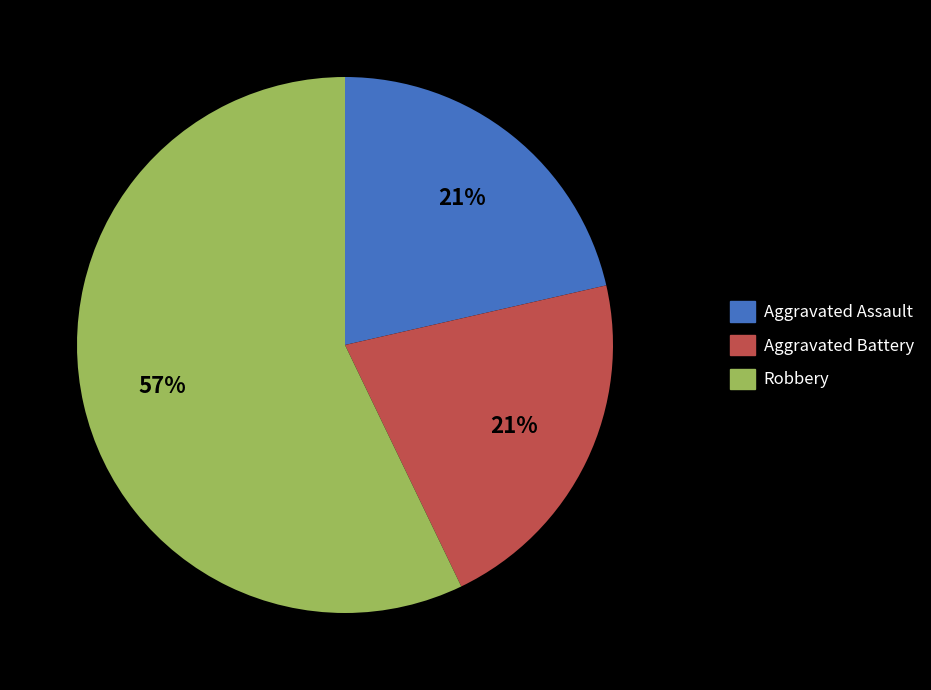

The Aggravated Battery slice represents 16% of the pie. True or false?

False